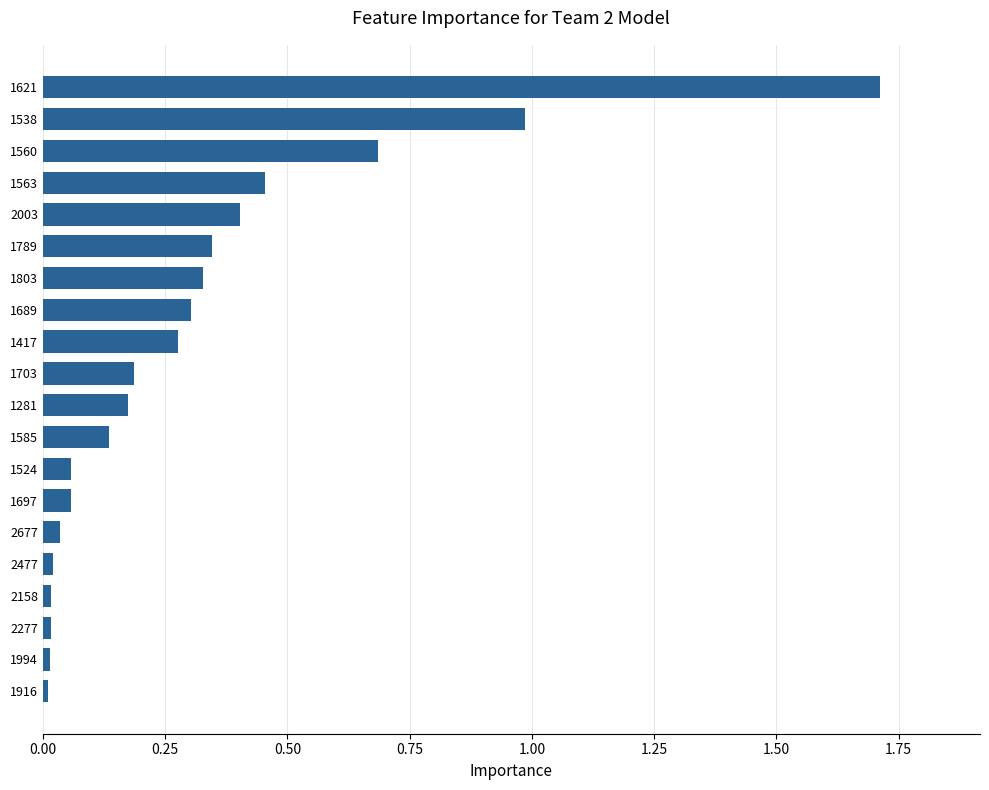

How many bars are there in total?

20